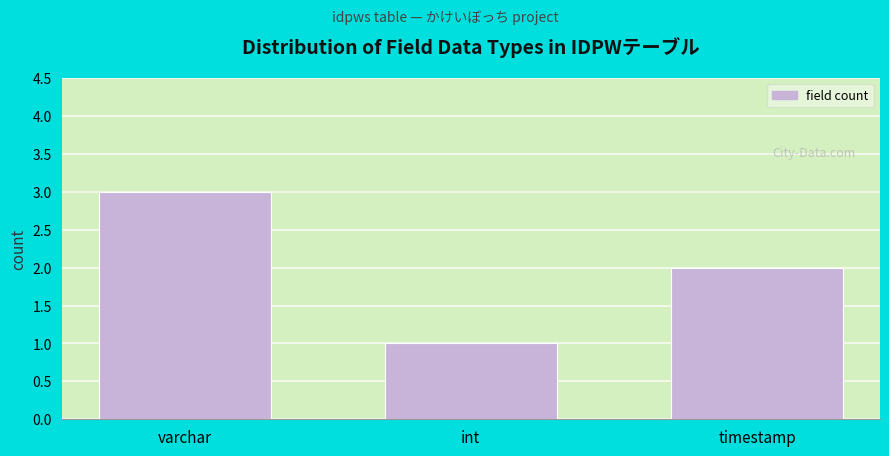

Reading left to right, what are all the values shown in this chart?

varchar=3	int=1	timestamp=2